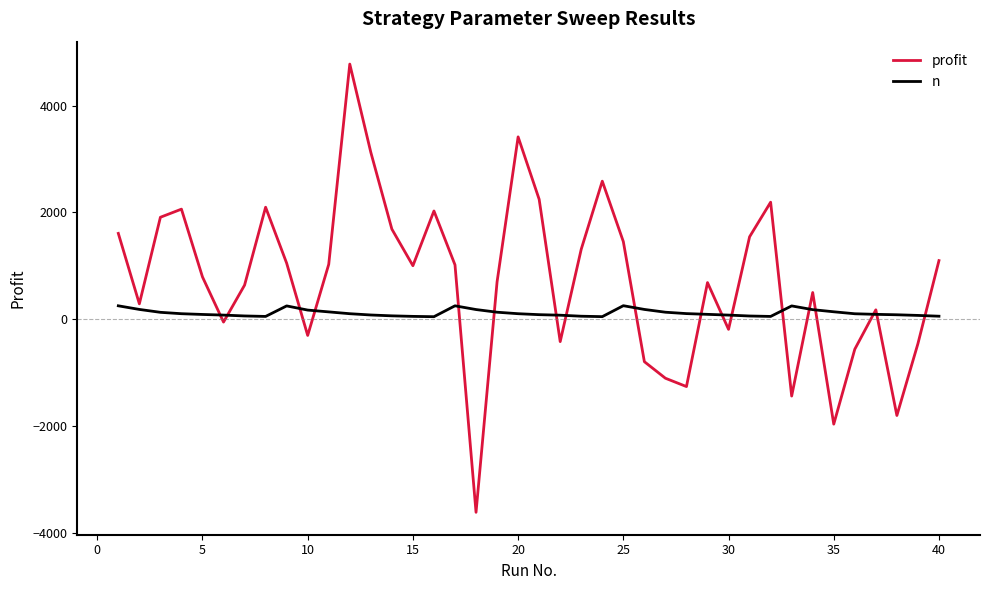

What is the average value of the profit series?

725